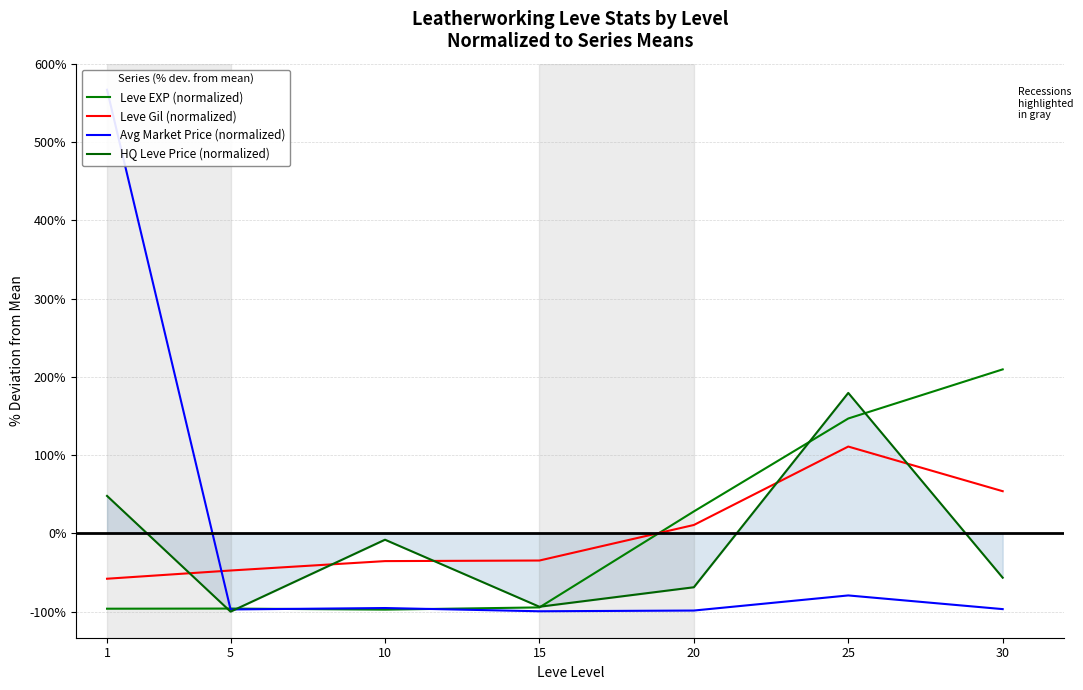

True or false: Leve Gil and currentAveragePrice intersect in this chart.

True